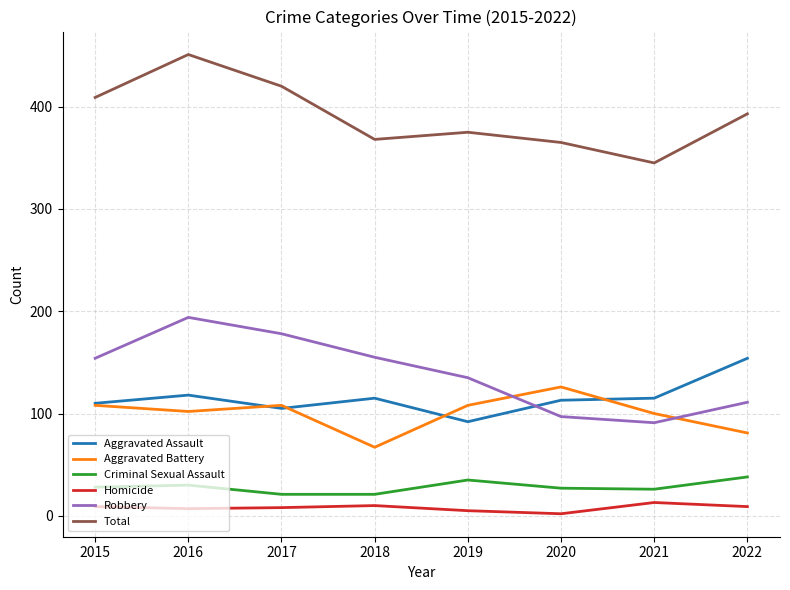

The value of Total at 2020 is 492. True or false?

False